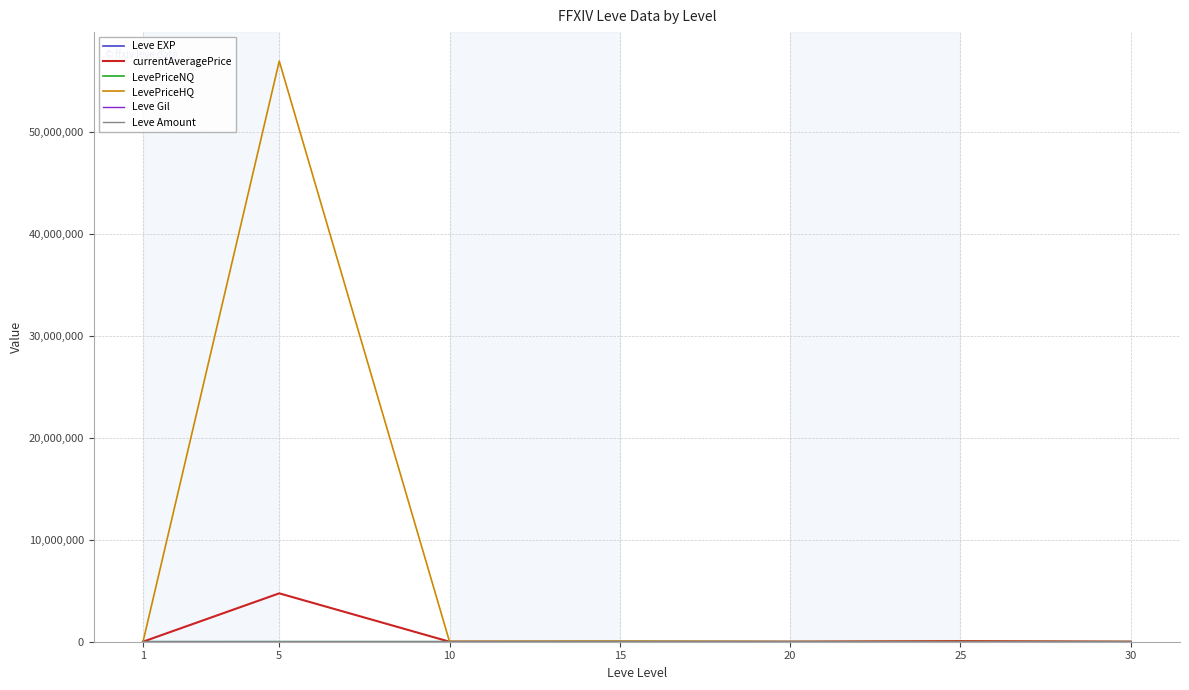

What is the greatest value displayed?

57001056.0